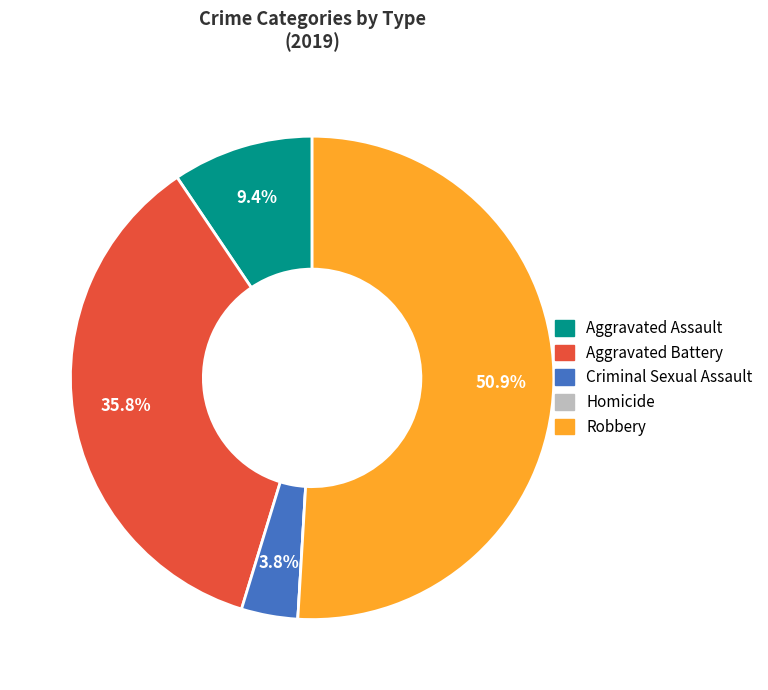

Is Aggravated Battery the majority of the pie?

No